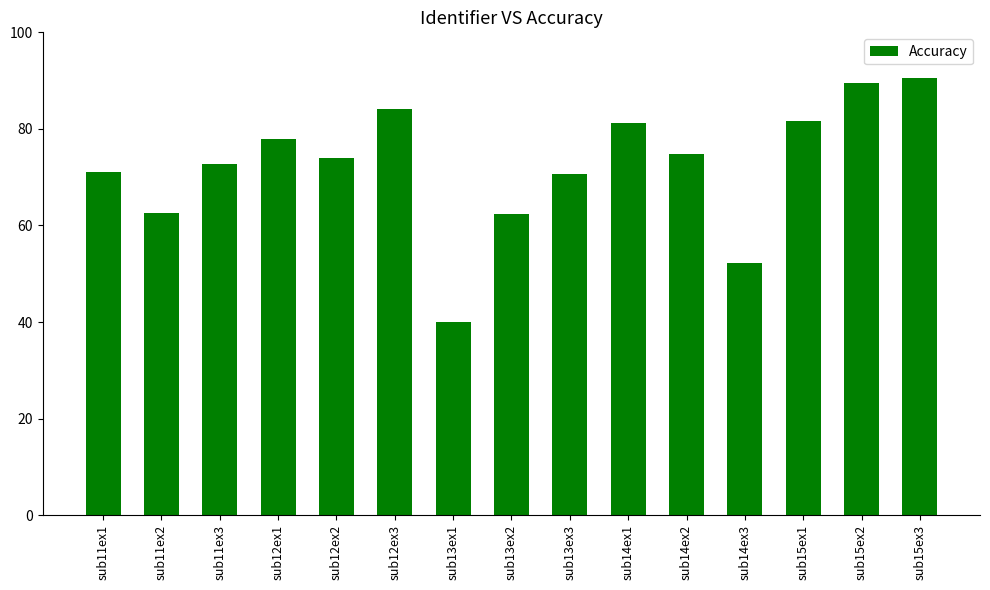

What is the sum of all values?

1085.3